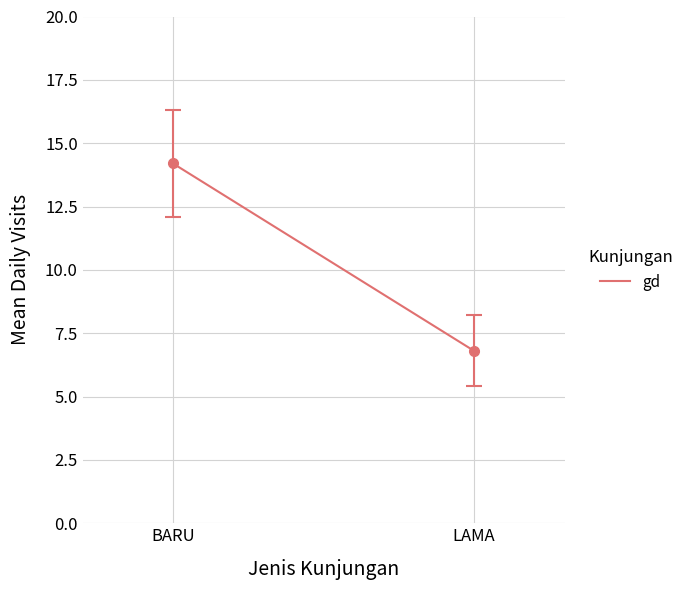

Reading left to right, transcribe all the data shown in this chart.

14.2	6.8